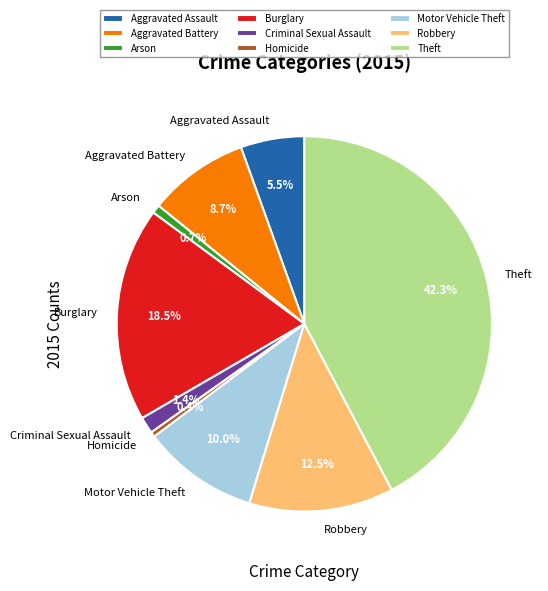

Which category has the biggest portion of the pie?

Theft